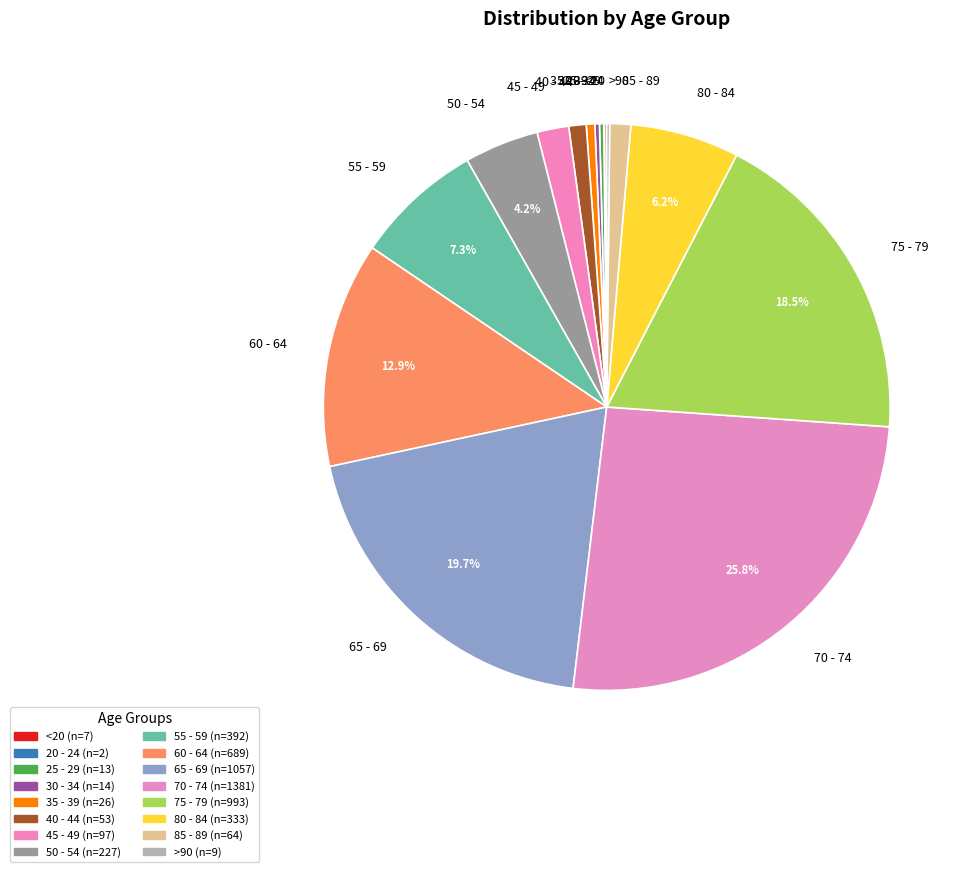

Combined, what portion of the pie is 55 - 59 and 60 - 64?

20.2%